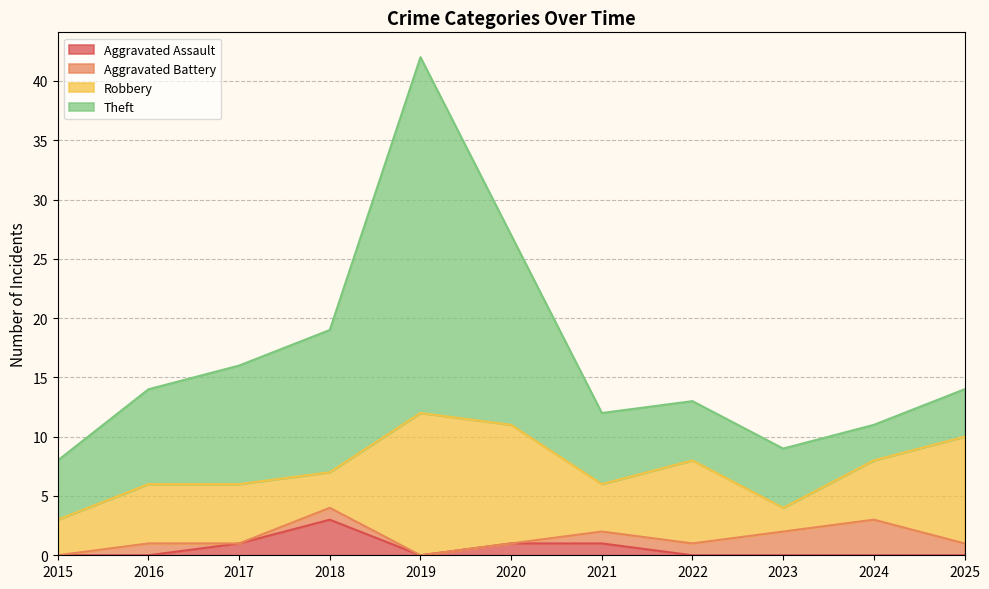

Where is Theft nearest to the value 16?

2020